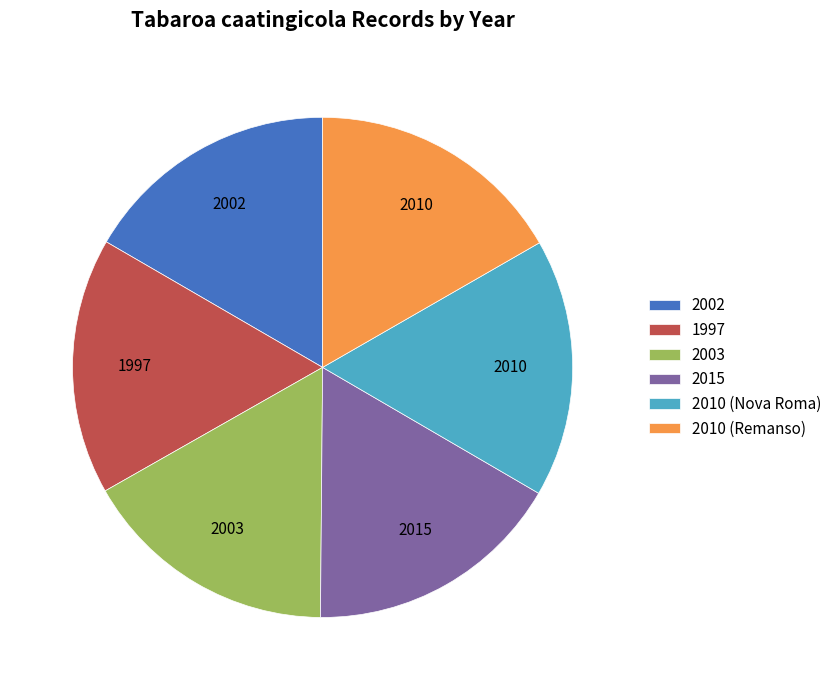

The 2010 (Remanso) slice represents 17% of the pie. True or false?

True